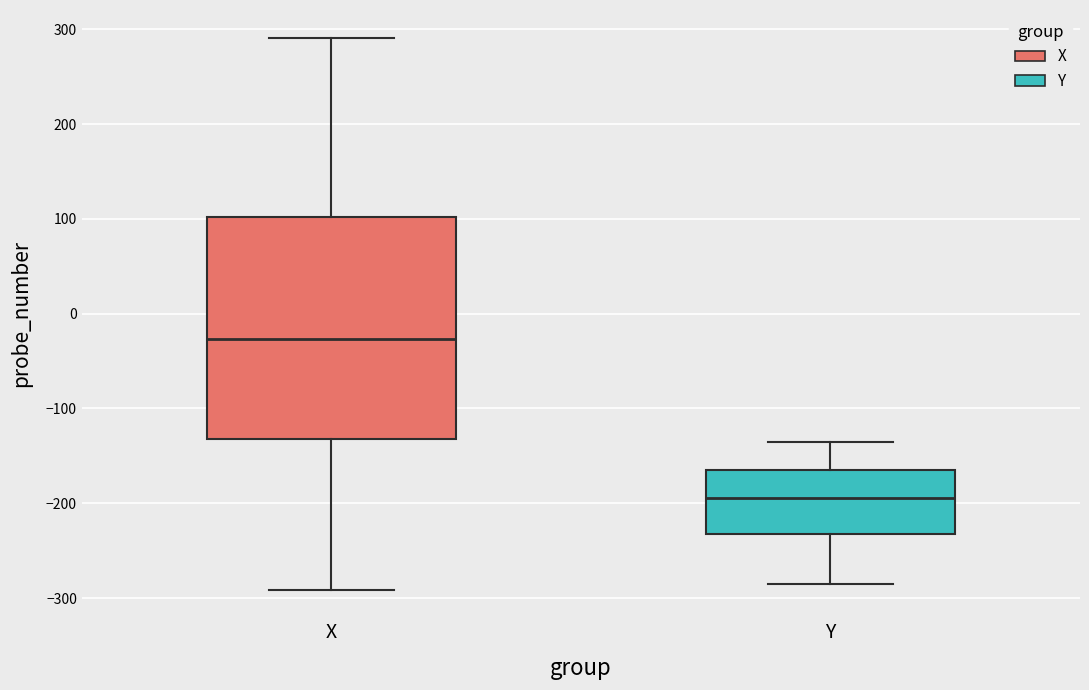

Reading left to right, transcribe this box plot: for each box, give where its median line is, the range the box spans, and where its two whiskers end, as read against the y-axis. The values are not printed on the chart, so give them approximately, as read against the axis.

X: median -30, box -130 to 100, whiskers -290 to 290
Y: median -190, box -230 to -160, whiskers -280 to -130